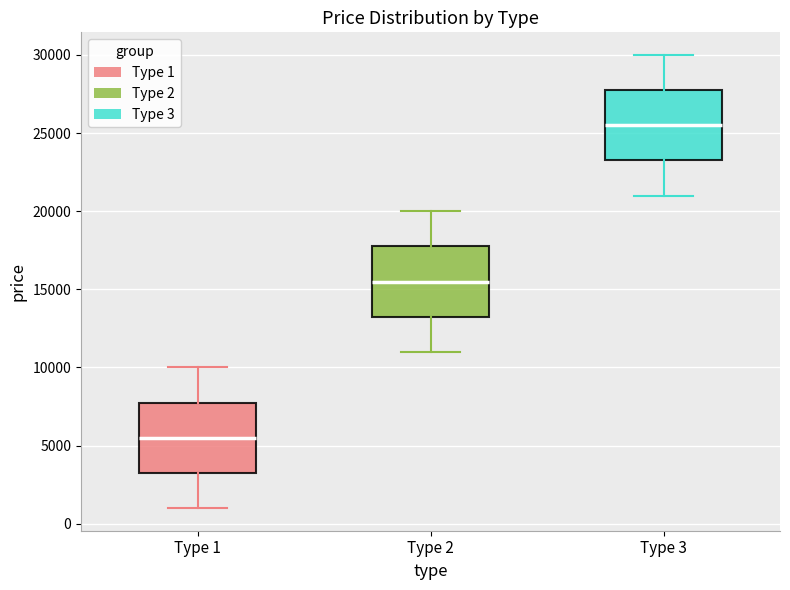

Where does the upper whisker of the box for Type 1 end on the y-axis? The values are not printed on the chart, so give them approximately, as read against the axis.

10000